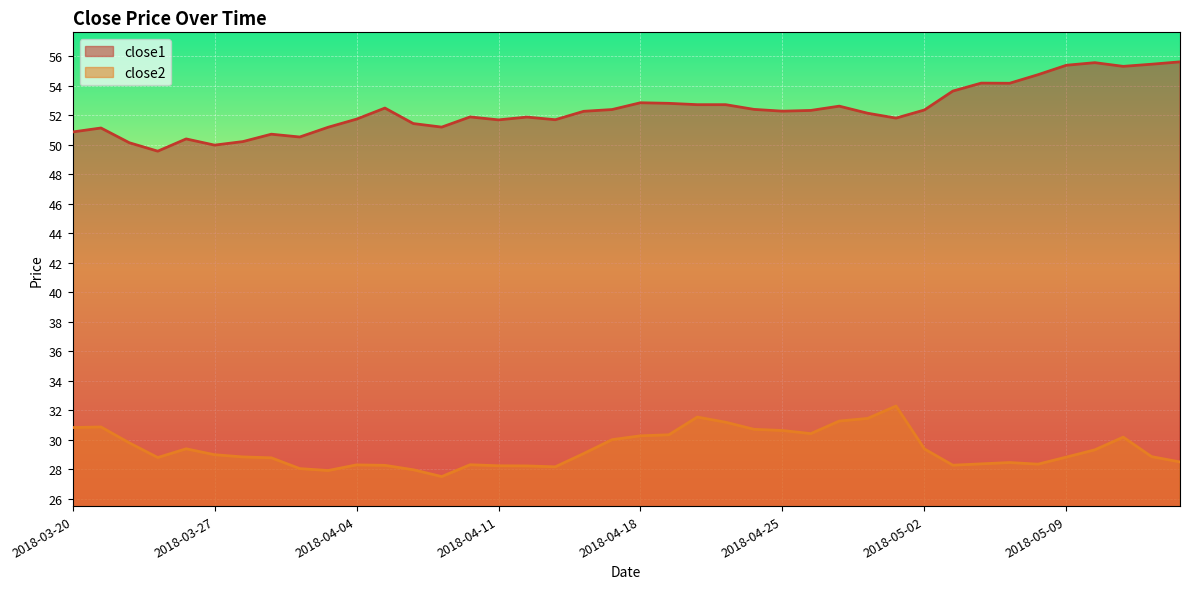

What is the smallest value displayed?

27.5